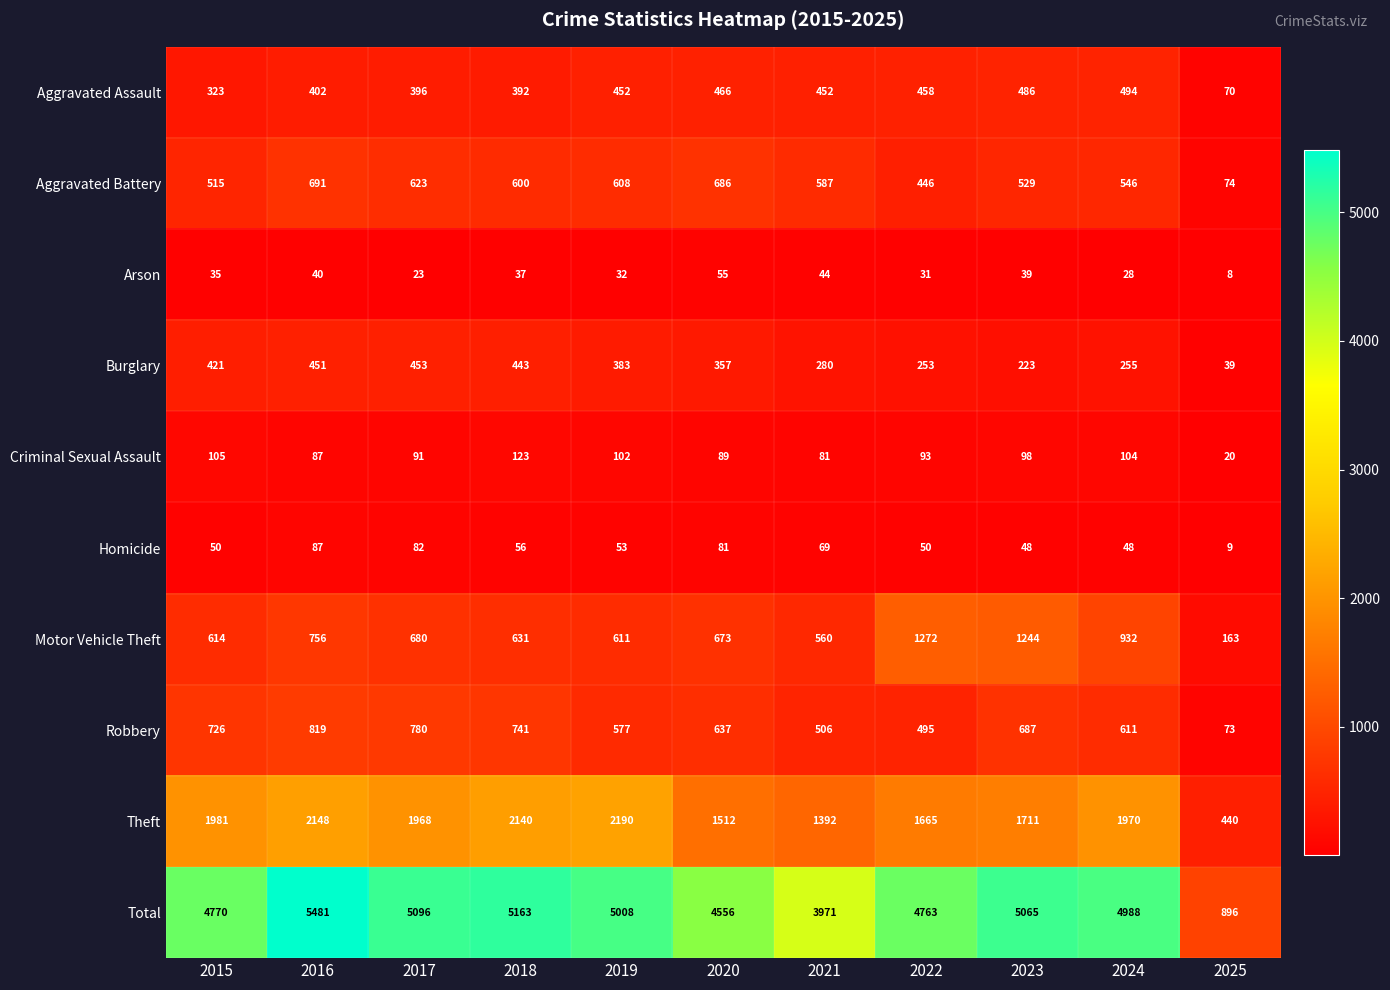

At how many categories does at least one series exceed 5413?

1